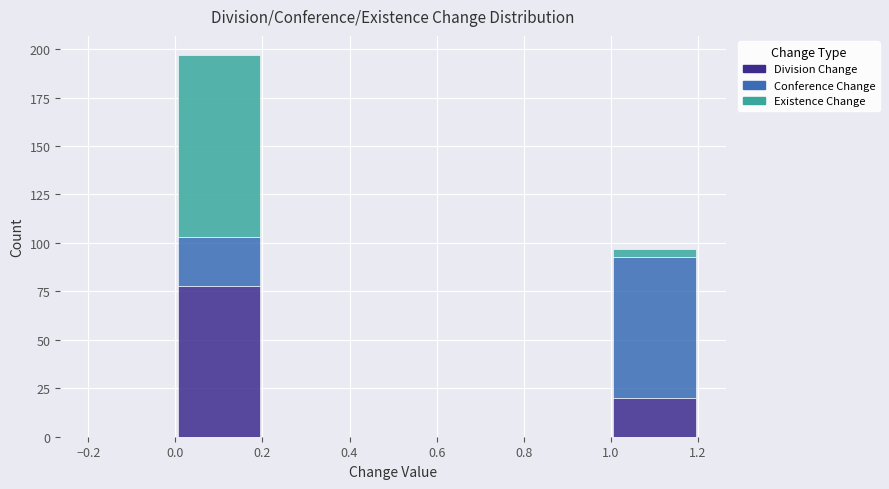

What is the total height of the stacked bar covering 1.0 to 1.2 on the x-axis? The values are not printed on the chart, so give them approximately, as read against the axis.

95